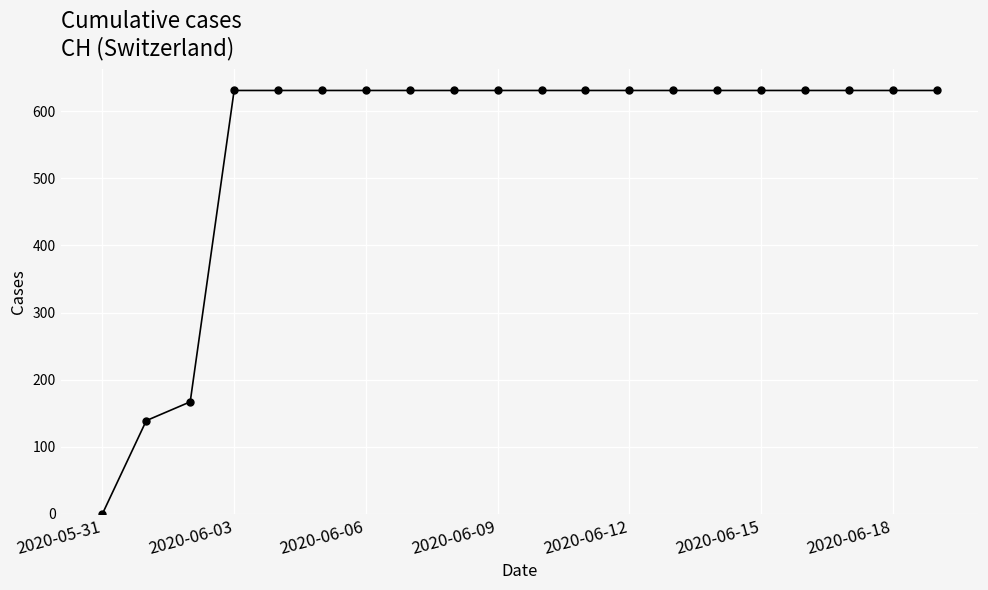

What is the maximum value shown in the chart?

631